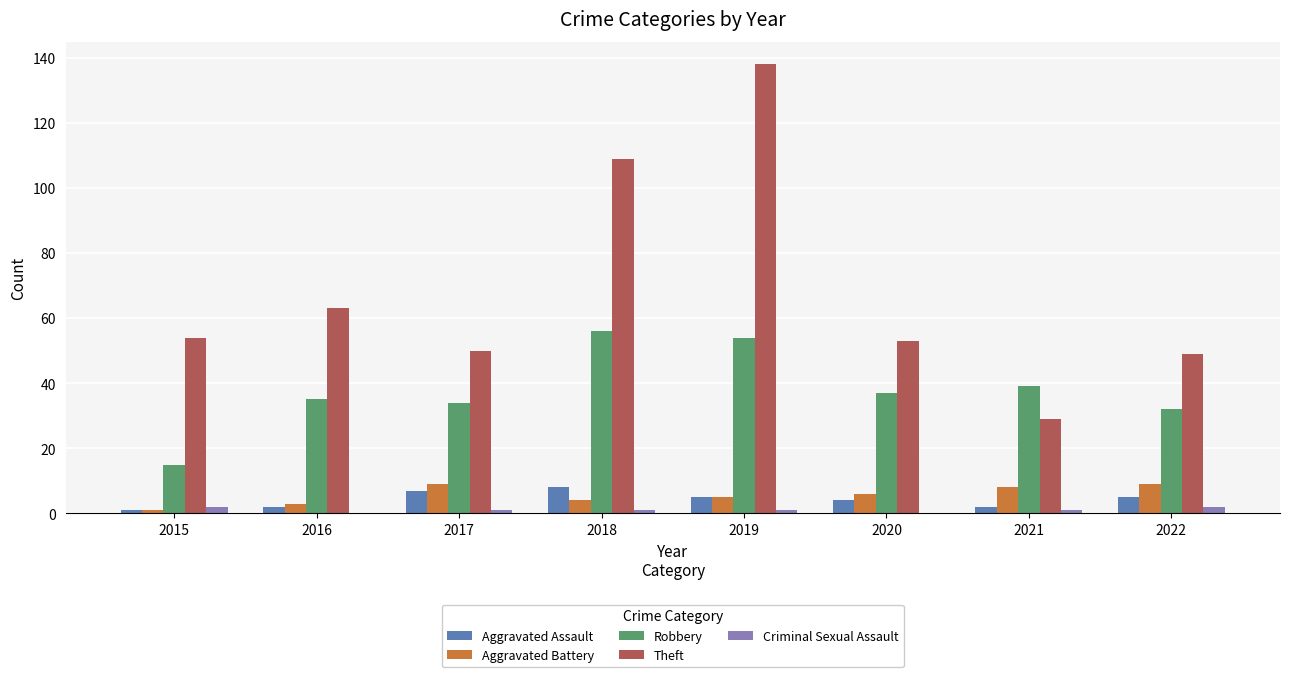

What are all the series names shown in the legend?

Aggravated Assault, Aggravated Battery, Robbery, Theft, Criminal Sexual Assault